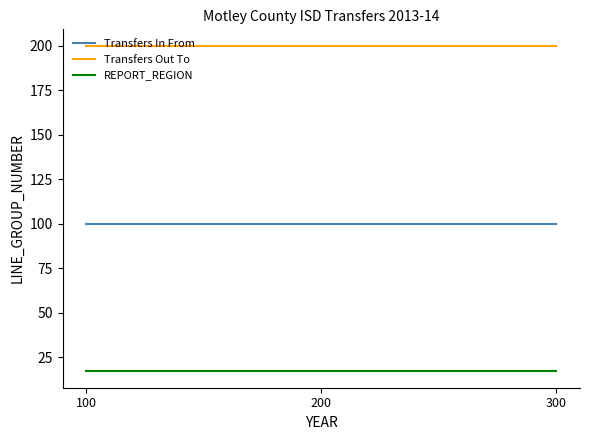

What is the sum of all REPORT_REGION values?

51